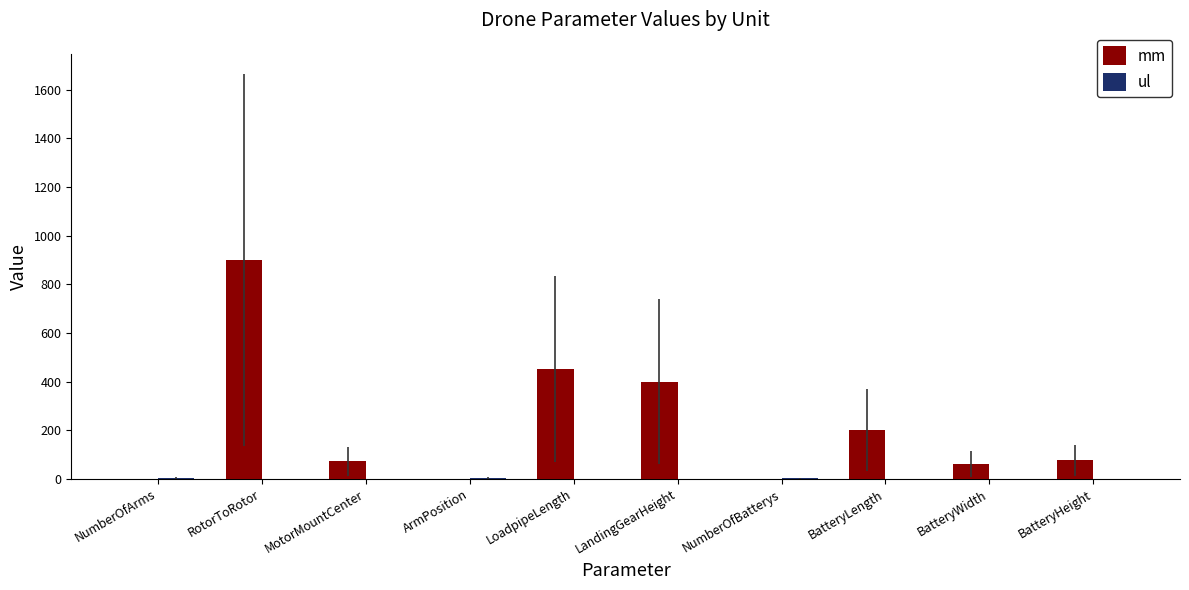

What is the total value across all series at RotorToRotor?

900.0